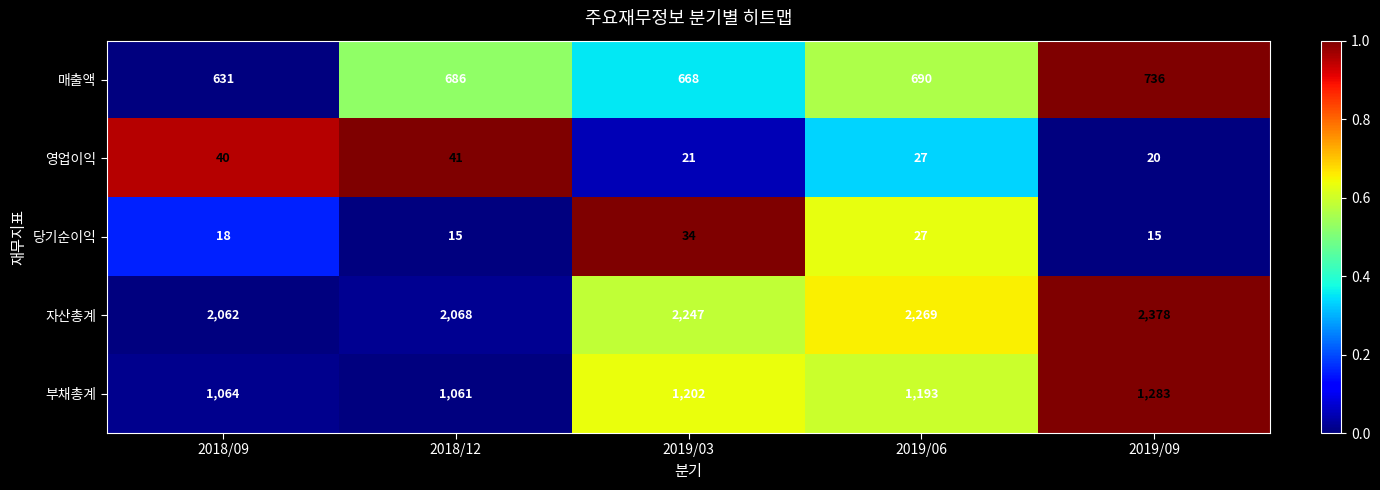

Where is 영업이익 nearest to the value 30?

2019/06